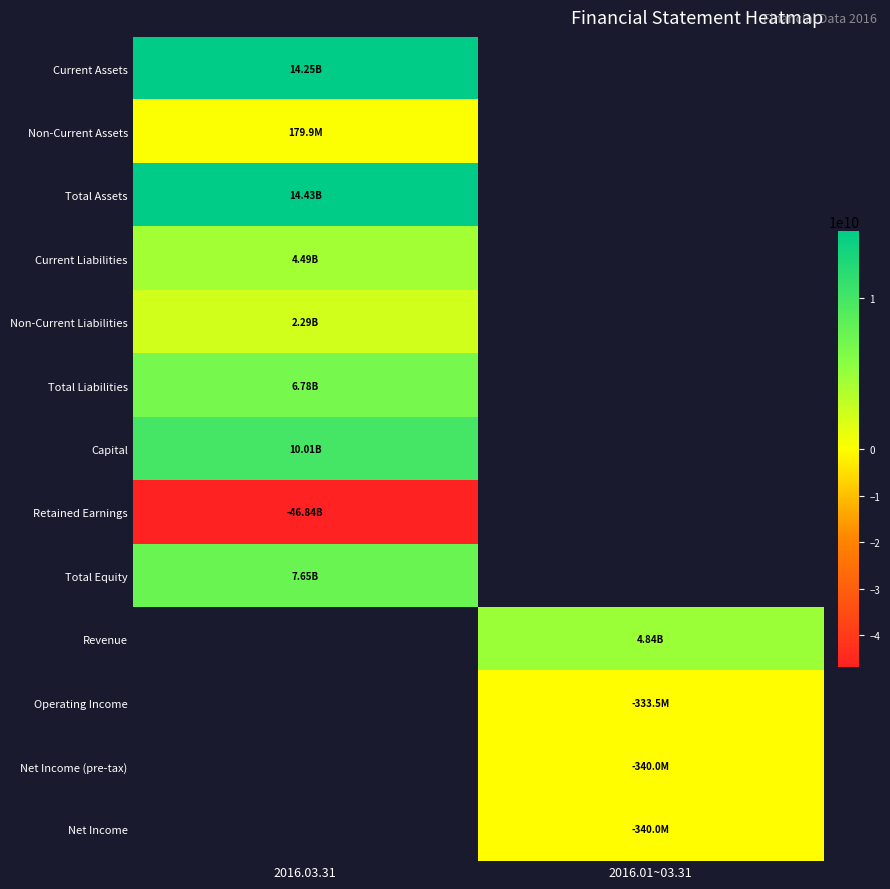

At which category does the chart reach its minimum across all series?

2016.03.31